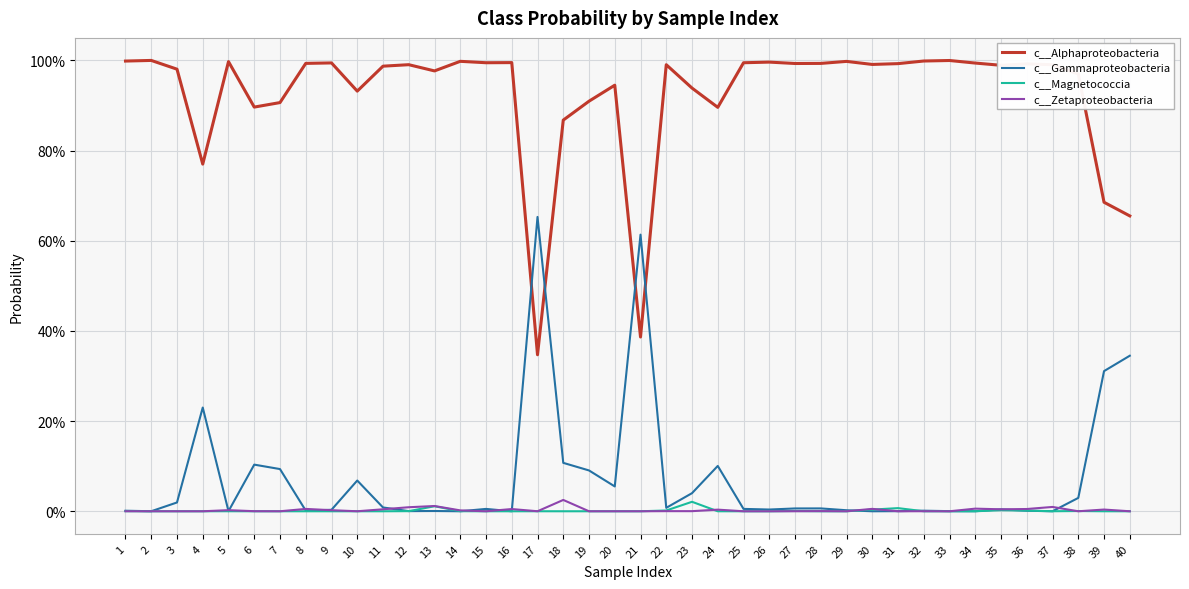

What is the difference between the highest and lowest values at 25?

1.0